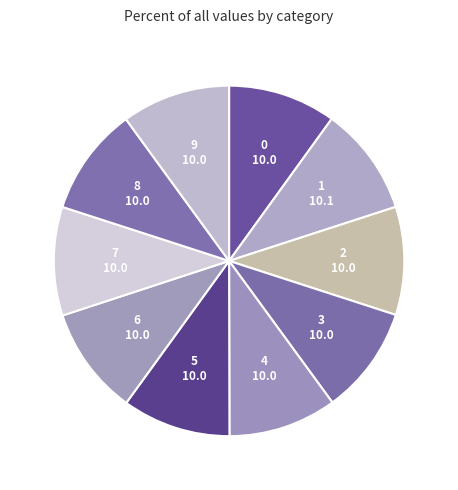

Does 5 account for over 50% of the chart?

No